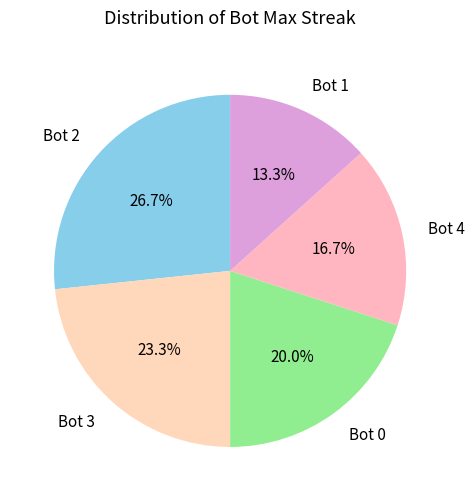

What percentage do Bot 1 and Bot 0 together represent?

33.3%